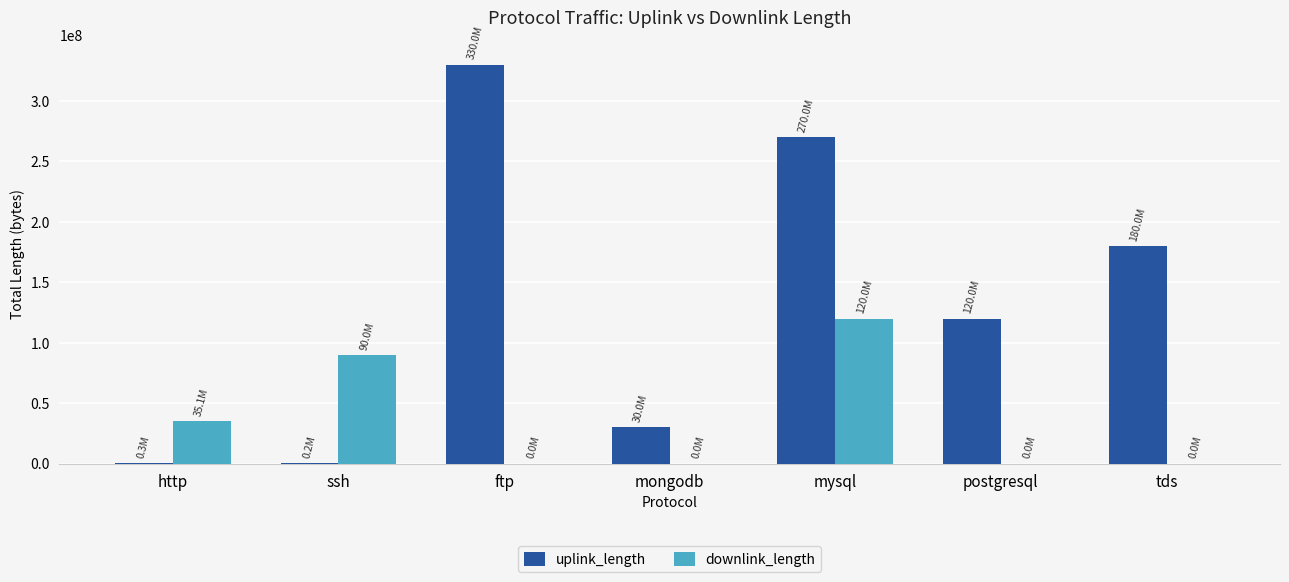

Which series has the largest total across all categories?

uplink_length